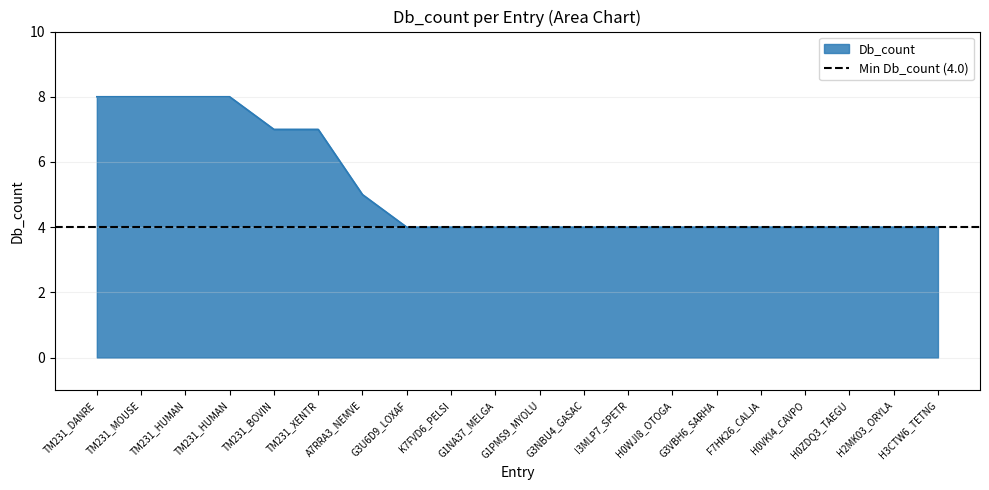

What is the label of the 19th point from the right?

TM231_MOUSE